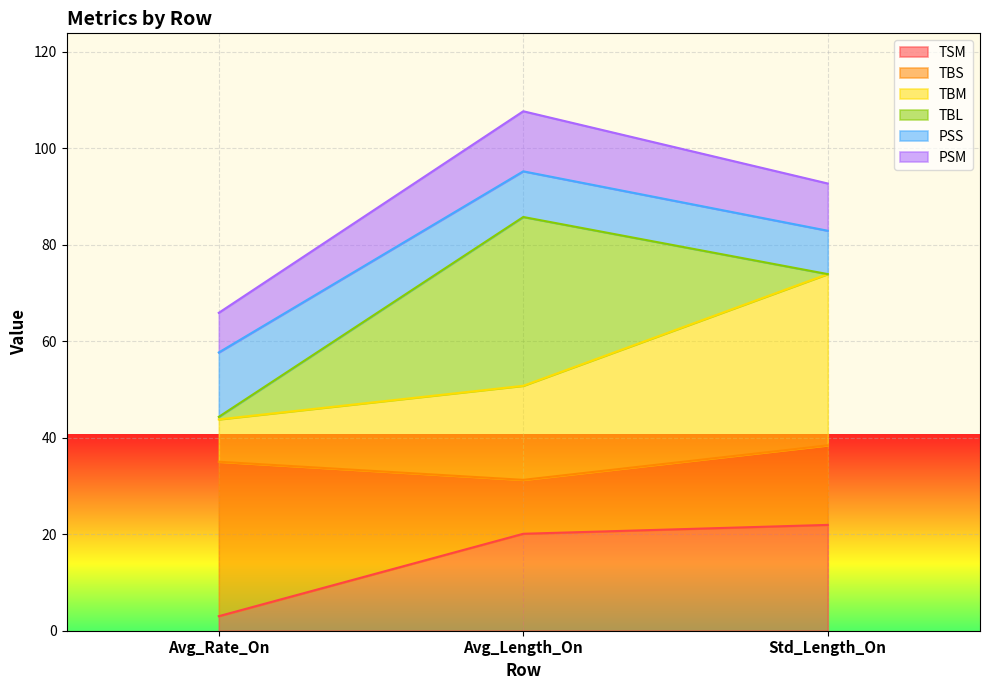

Where is TBM nearest to the value 58?

Avg_Length_On